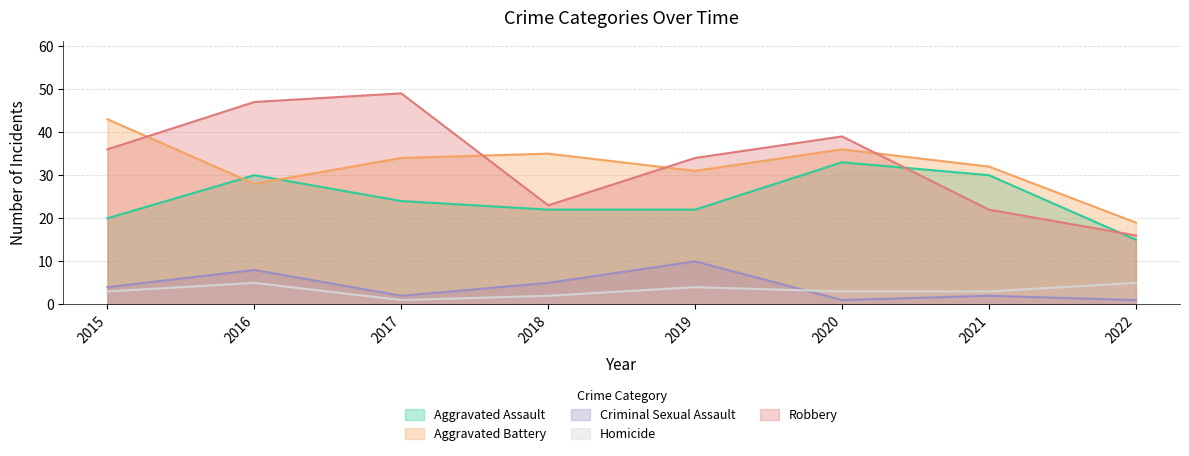

How many values in the Robbery series are below 36?

4